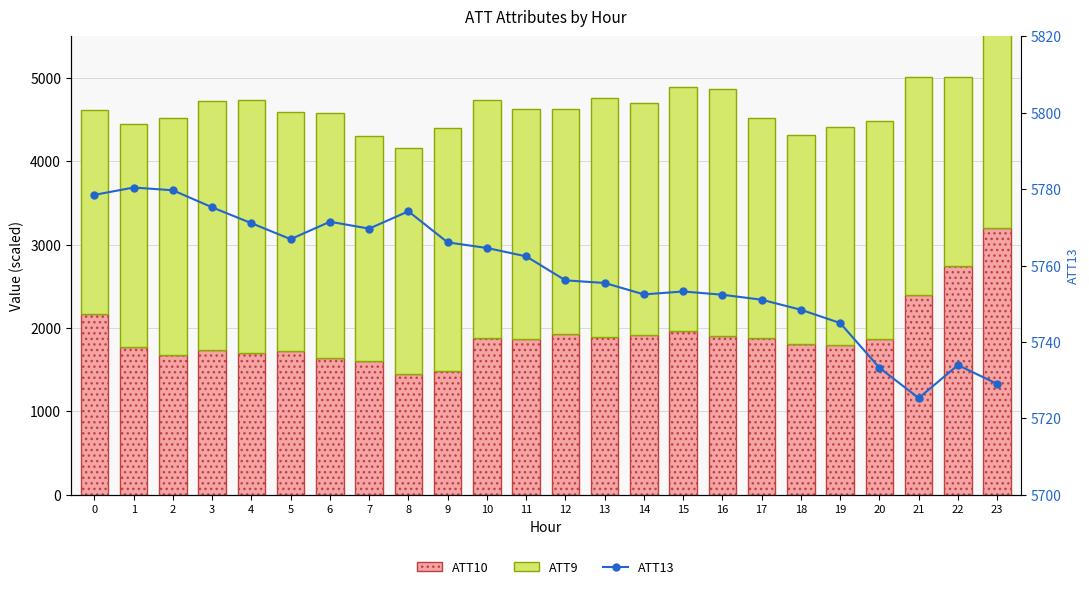

How many series are shown in this chart?

3